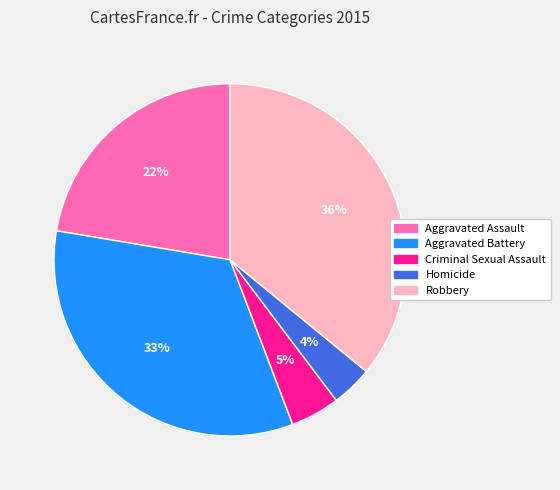

The Robbery slice represents 36% of the pie. True or false?

True